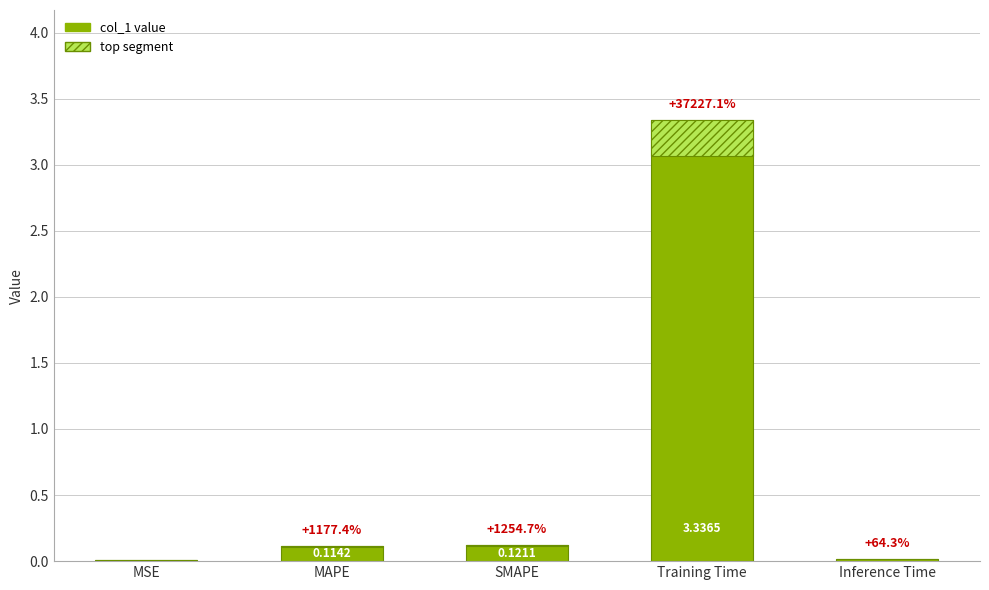

List the labels in order of value, smallest first.

MSE, Inference Time, MAPE, SMAPE, Training Time